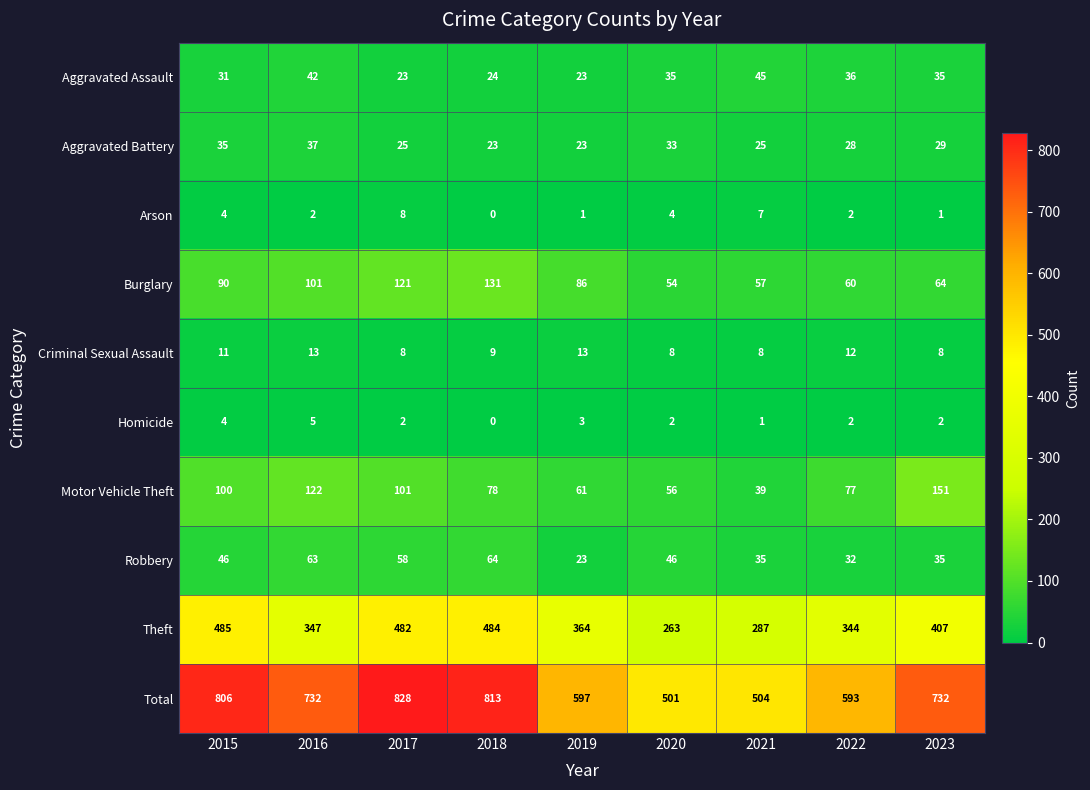

Which category has the highest value across all series?

2017